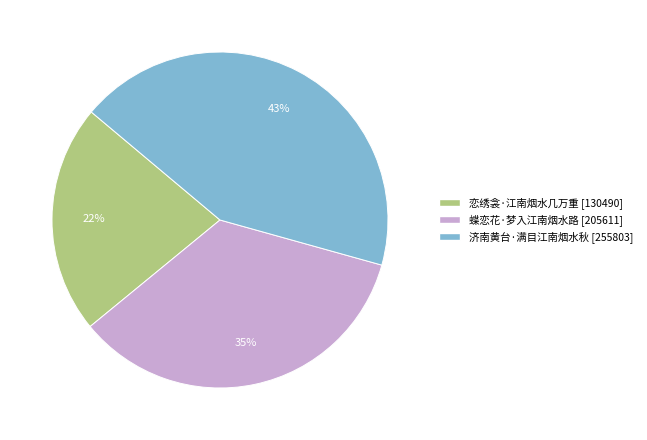

Is the sum of 济南黄台·满目江南烟水秋 and 恋绣衾·江南烟水几万重 greater than half?

Yes